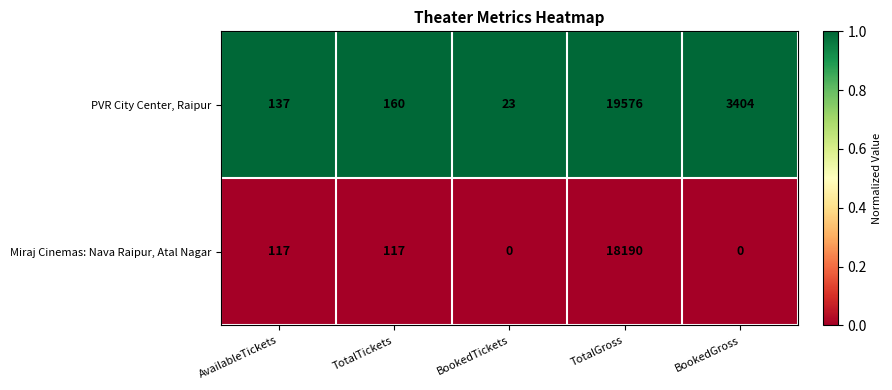

Which series has the largest range (max minus min)?

PVR City Center, Raipur